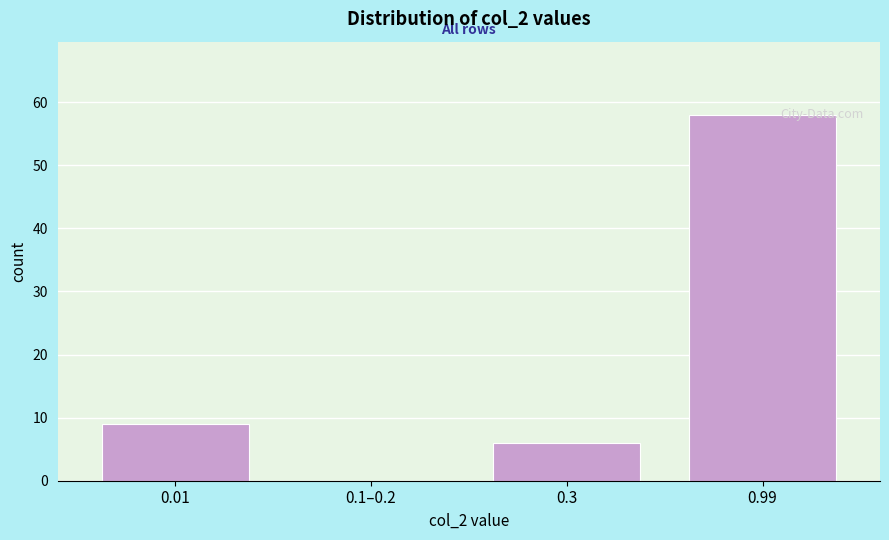

Reading left to right, transcribe all the data shown in this chart.

0.01=9	0.1–0.2=0	0.3=6	0.99=58